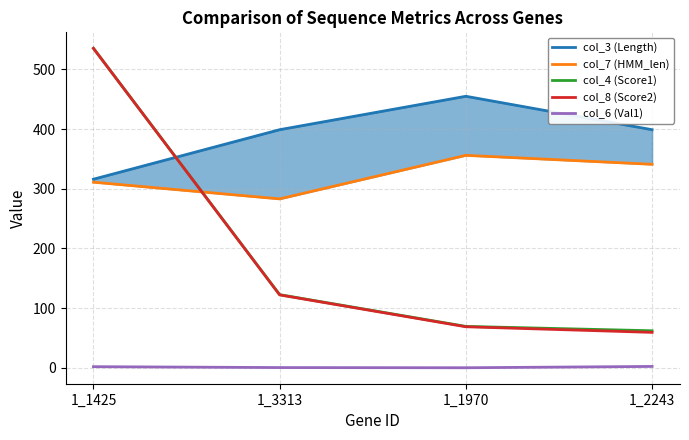

Where is the first local minimum for col_6 (Val1)?

1_1970